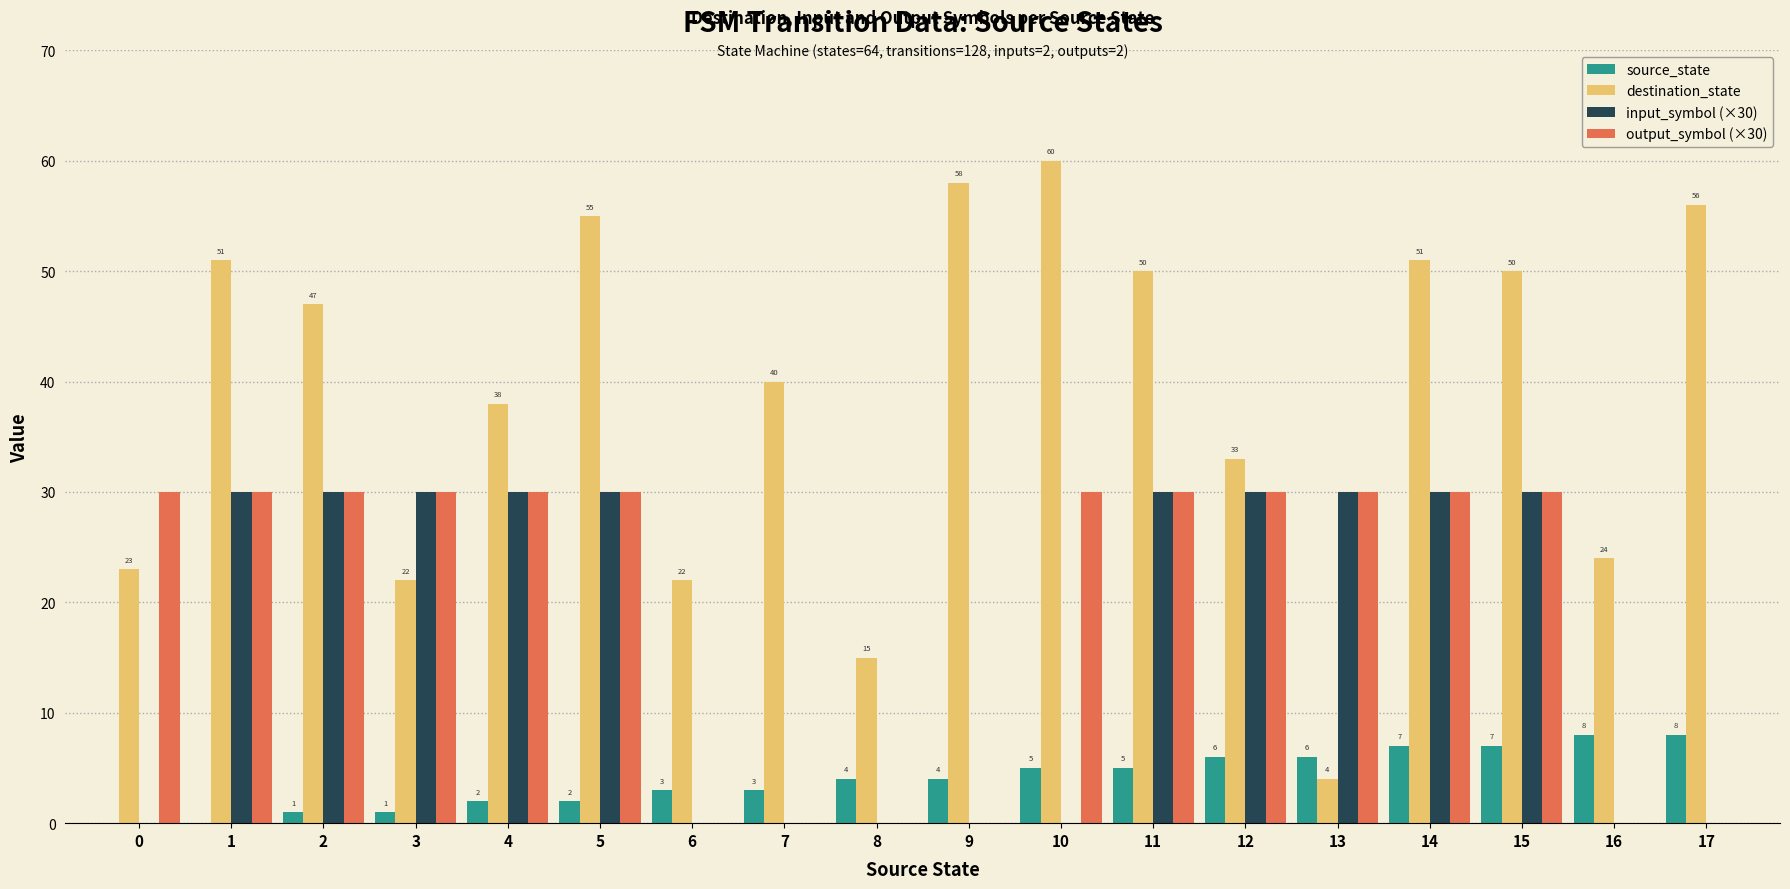

The value of destination_state at 11 is 16. True or false?

False